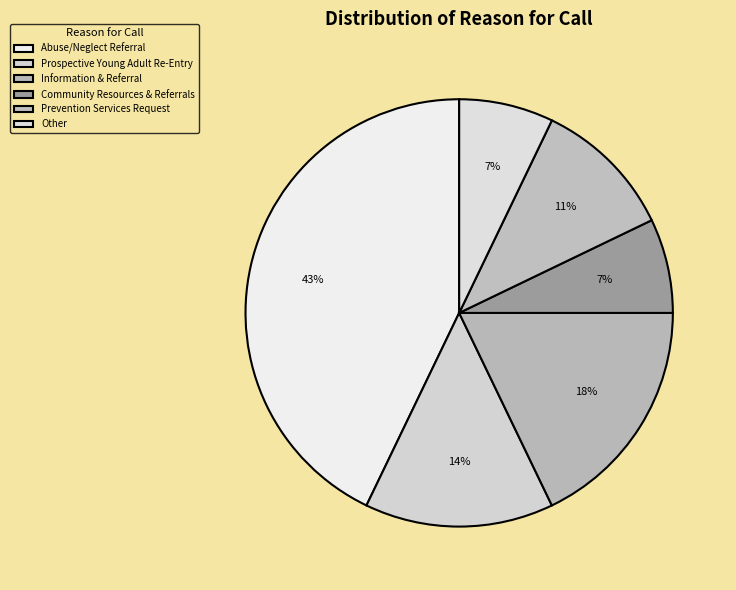

To the nearest percent, what is the average slice percentage?

17%